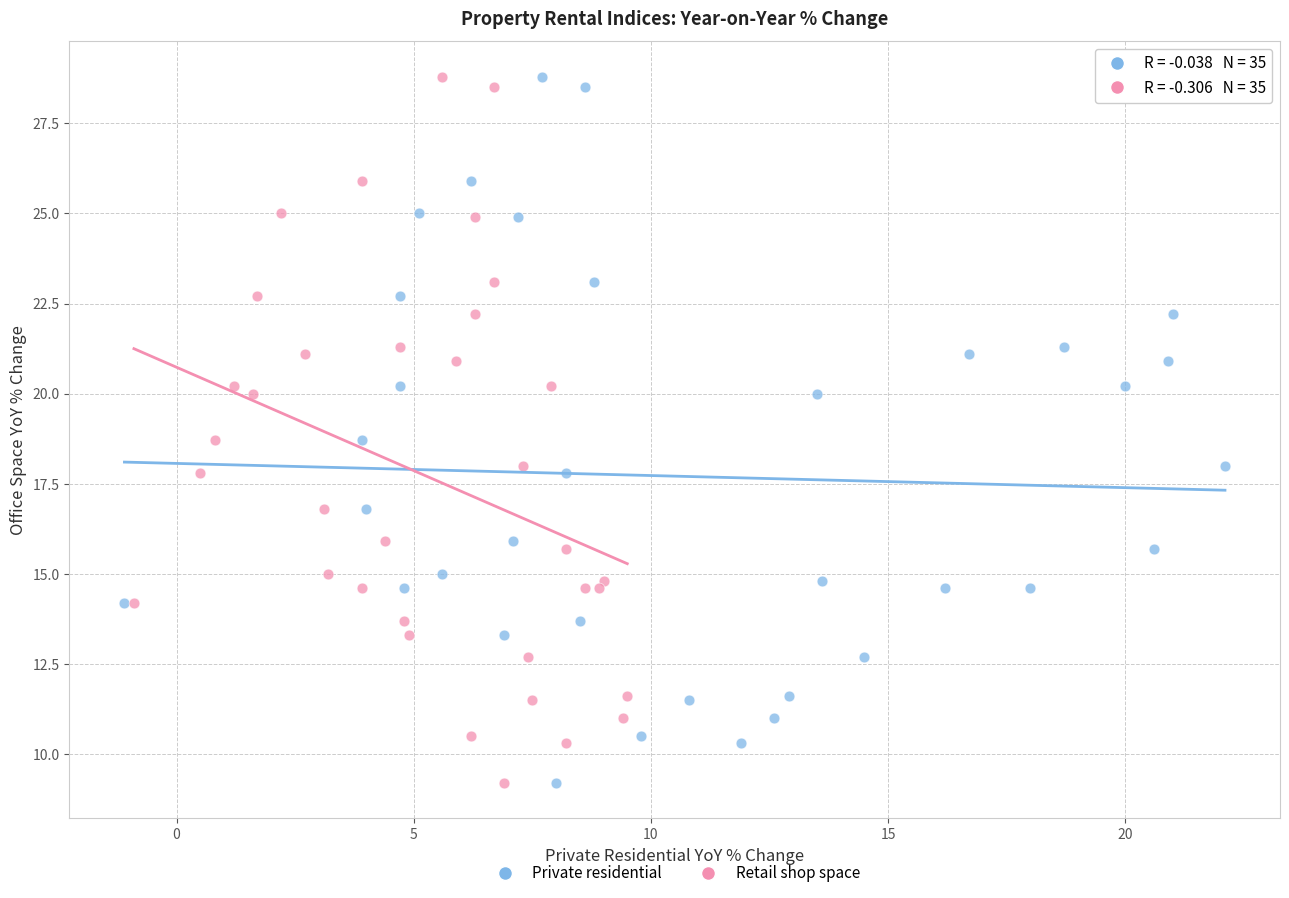

What are all the series names shown in the legend?

Private residential, Retail shop space